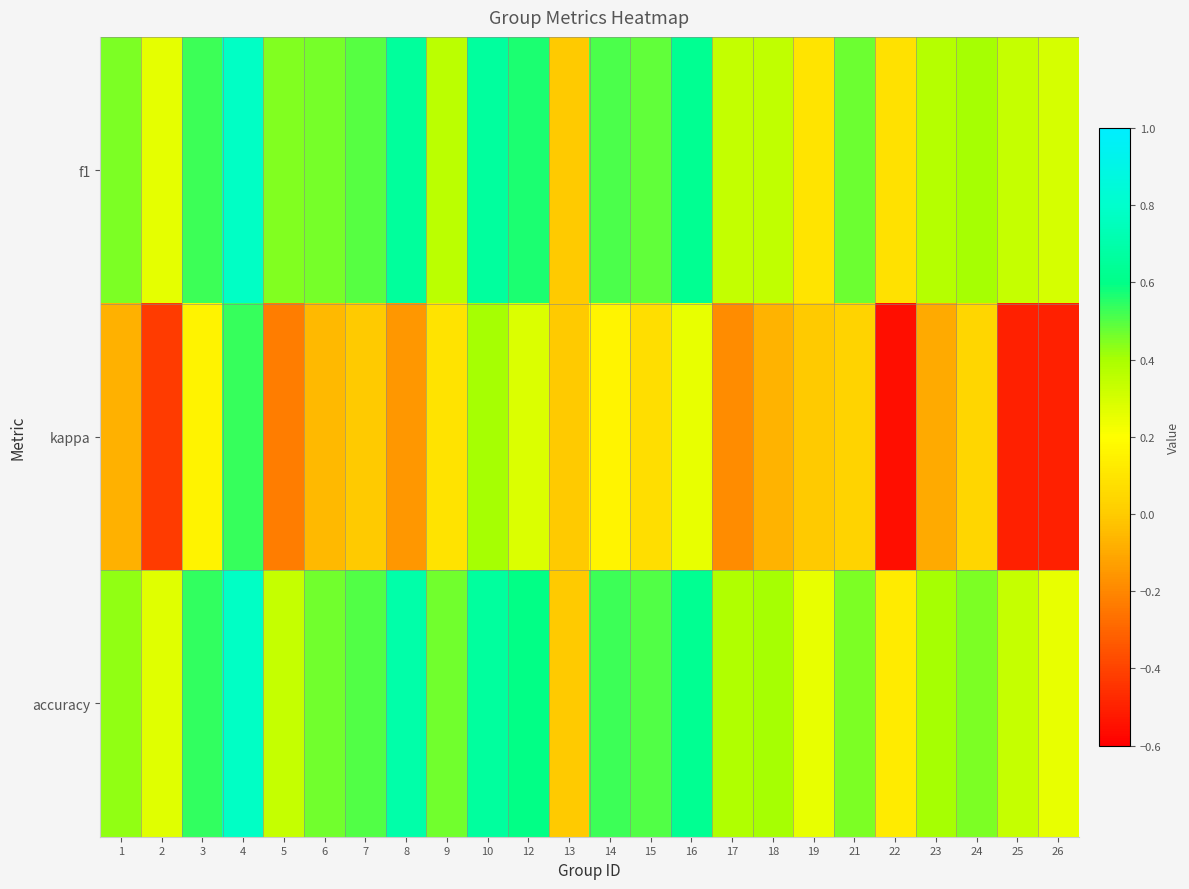

What is the spread (max minus min) of values at 1?

0.5